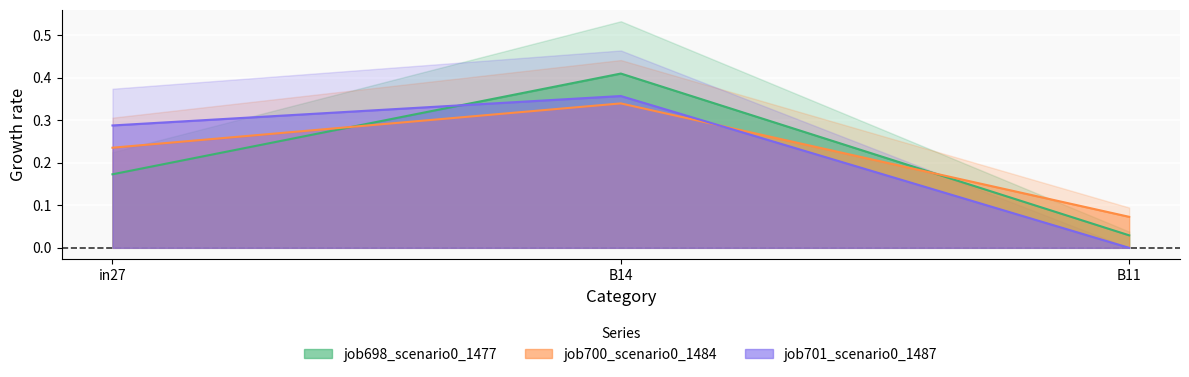

What is the average value of the job700_scenario0_1484 series?

0.2